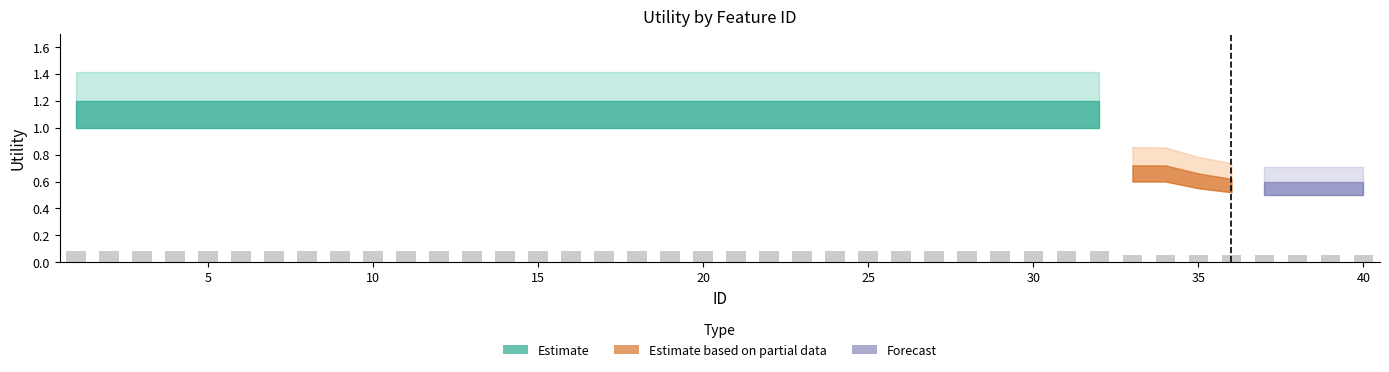

Count the values in the range 0 to 1.

40